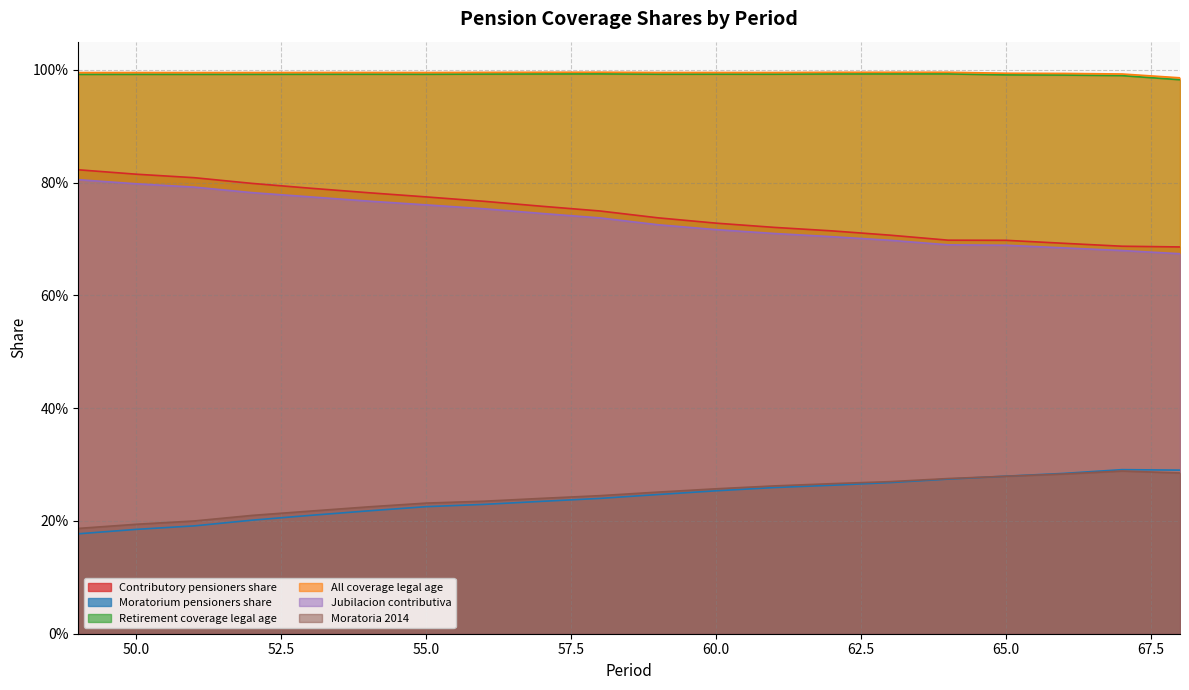

Between 51 and 57, which is larger?

51